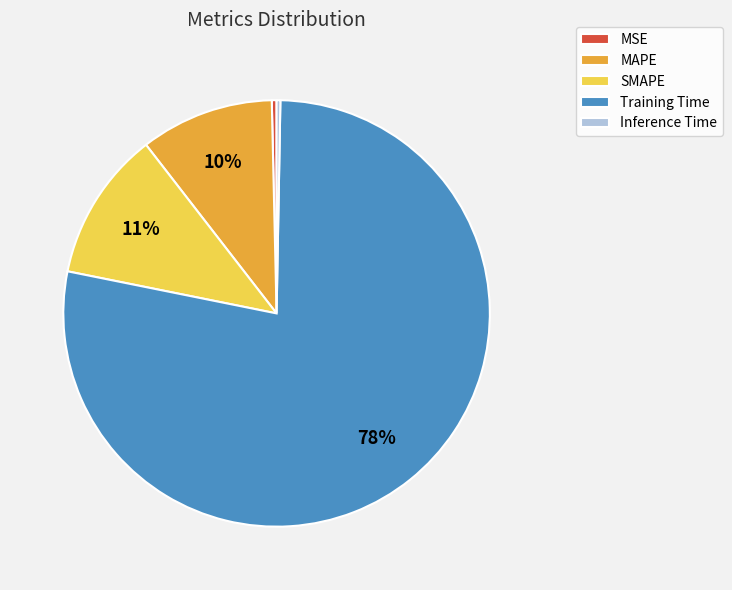

Which category has the biggest portion of the pie?

Training Time